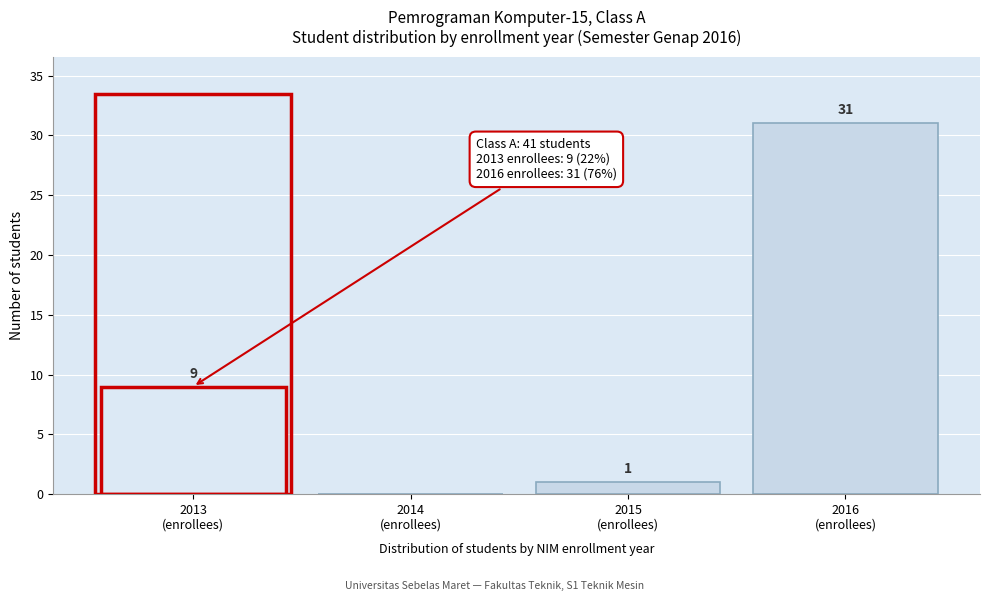

What is the greatest value displayed?

31